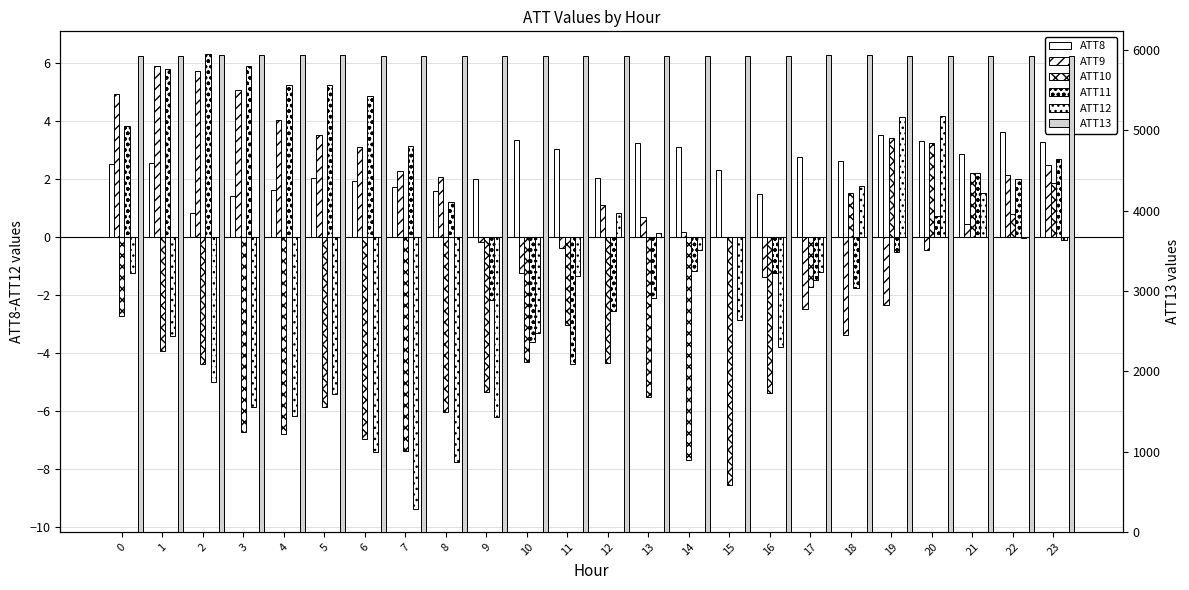

Reading left to right, list all the values displayed in this chart.

ATT8: 0=2.5	1=2.6	2=0.8	3=1.4	4=1.6	5=2.1	6=1.9	7=1.7	8=1.6	9=2.0	10=3.3	11=3.0	12=2.0	13=3.2	14=3.1	15=2.3	16=1.5	17=2.8	18=2.6	19=3.5	20=3.3	21=2.9	22=3.6	23=3.3
ATT9: 0=4.9	1=5.9	2=5.7	3=5.1	4=4.0	5=3.5	6=3.1	7=2.3	8=2.1	9=-0.2	10=-1.3	11=-0.4	12=1.1	13=0.7	14=0.2	15=0.0	16=-1.4	17=-2.5	18=-3.4	19=-2.3	20=-0.4	21=0.4	22=2.2	23=2.5
ATT10: 0=-2.7	1=-3.9	2=-4.4	3=-6.7	4=-6.8	5=-5.9	6=-7.0	7=-7.4	8=-6.0	9=-5.3	10=-4.3	11=-3.0	12=-4.4	13=-5.5	14=-7.7	15=-8.6	16=-5.4	17=-1.7	18=1.5	19=3.4	20=3.2	21=2.2	22=0.8	23=1.9
ATT11: 0=3.8	1=5.8	2=6.3	3=5.9	4=5.3	5=5.3	6=4.9	7=3.1	8=1.2	9=-2.2	10=-3.6	11=-4.4	12=-2.5	13=-2.1	14=-1.2	15=0.0	16=-1.2	17=-1.5	18=-1.7	19=-0.5	20=0.7	21=2.2	22=2.0	23=2.7
ATT12: 0=-1.2	1=-3.4	2=-5.0	3=-5.8	4=-6.2	5=-5.4	6=-7.4	7=-9.4	8=-7.8	9=-6.2	10=-3.3	11=-1.3	12=0.8	13=0.1	14=-0.4	15=-2.9	16=-3.8	17=-1.2	18=1.8	19=4.2	20=4.2	21=1.5	22=-0.0	23=-0.1
ATT13: 0=5932.3	1=5931.3	2=5934.0	3=5936.0	4=5936.5	5=5934.1	6=5931.9	7=5930.0	8=5924.3	9=5923.7	10=5926.6	11=5928.7	12=5929.4	13=5929.8	14=5927.4	15=5927.3	16=5927.8	17=5935.8	18=5937.2	19=5932.3	20=5931.0	21=5930.1	22=5923.4	23=5922.7